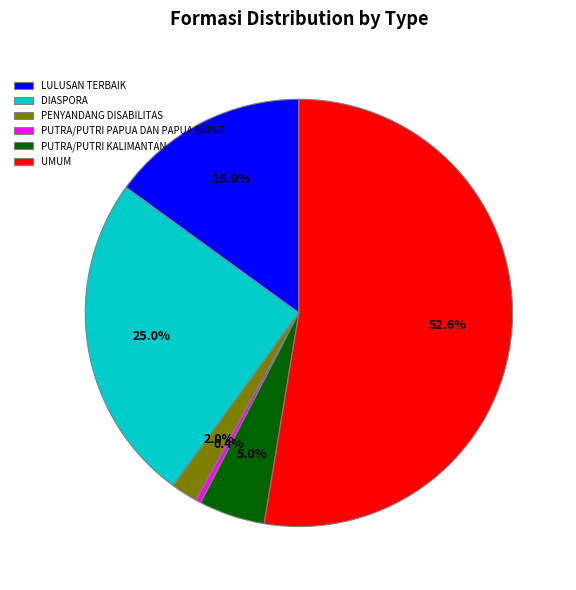

What is the majority slice?

UMUM